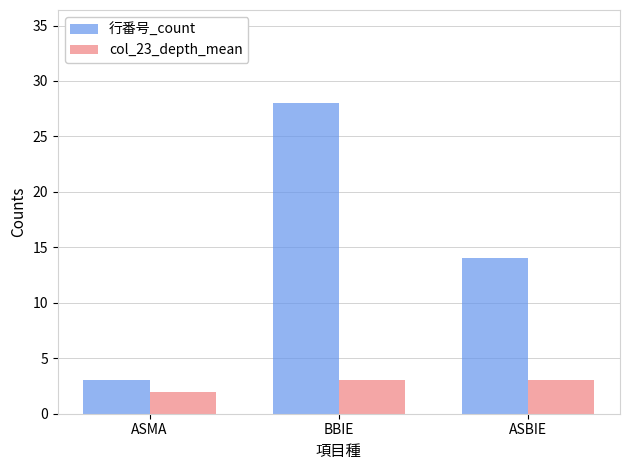

How many data points in col_23_depth_mean are less than 3?

1